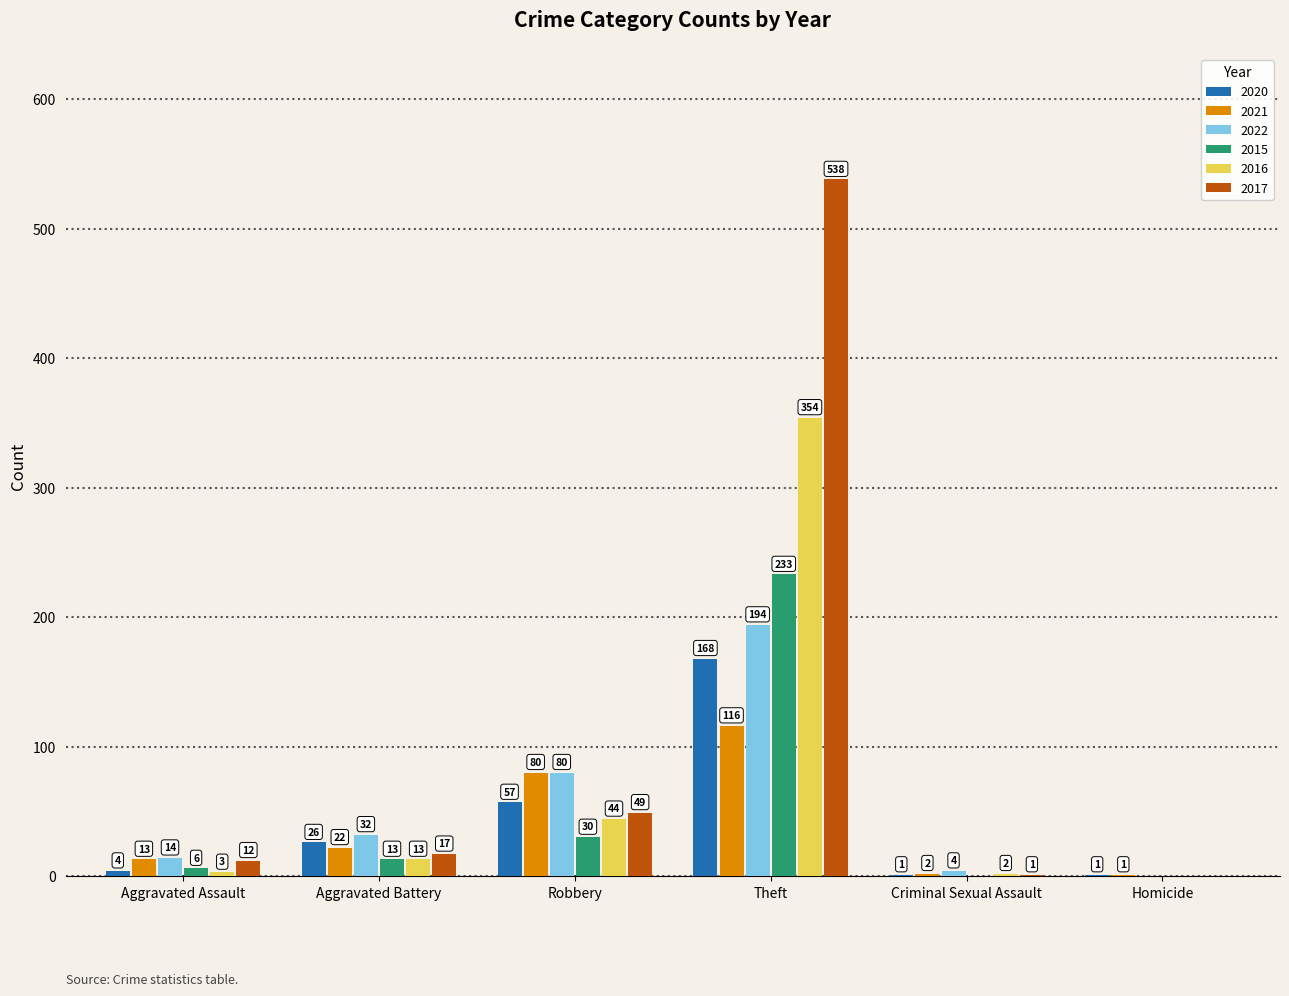

What is the average value of the 2021 series?

39